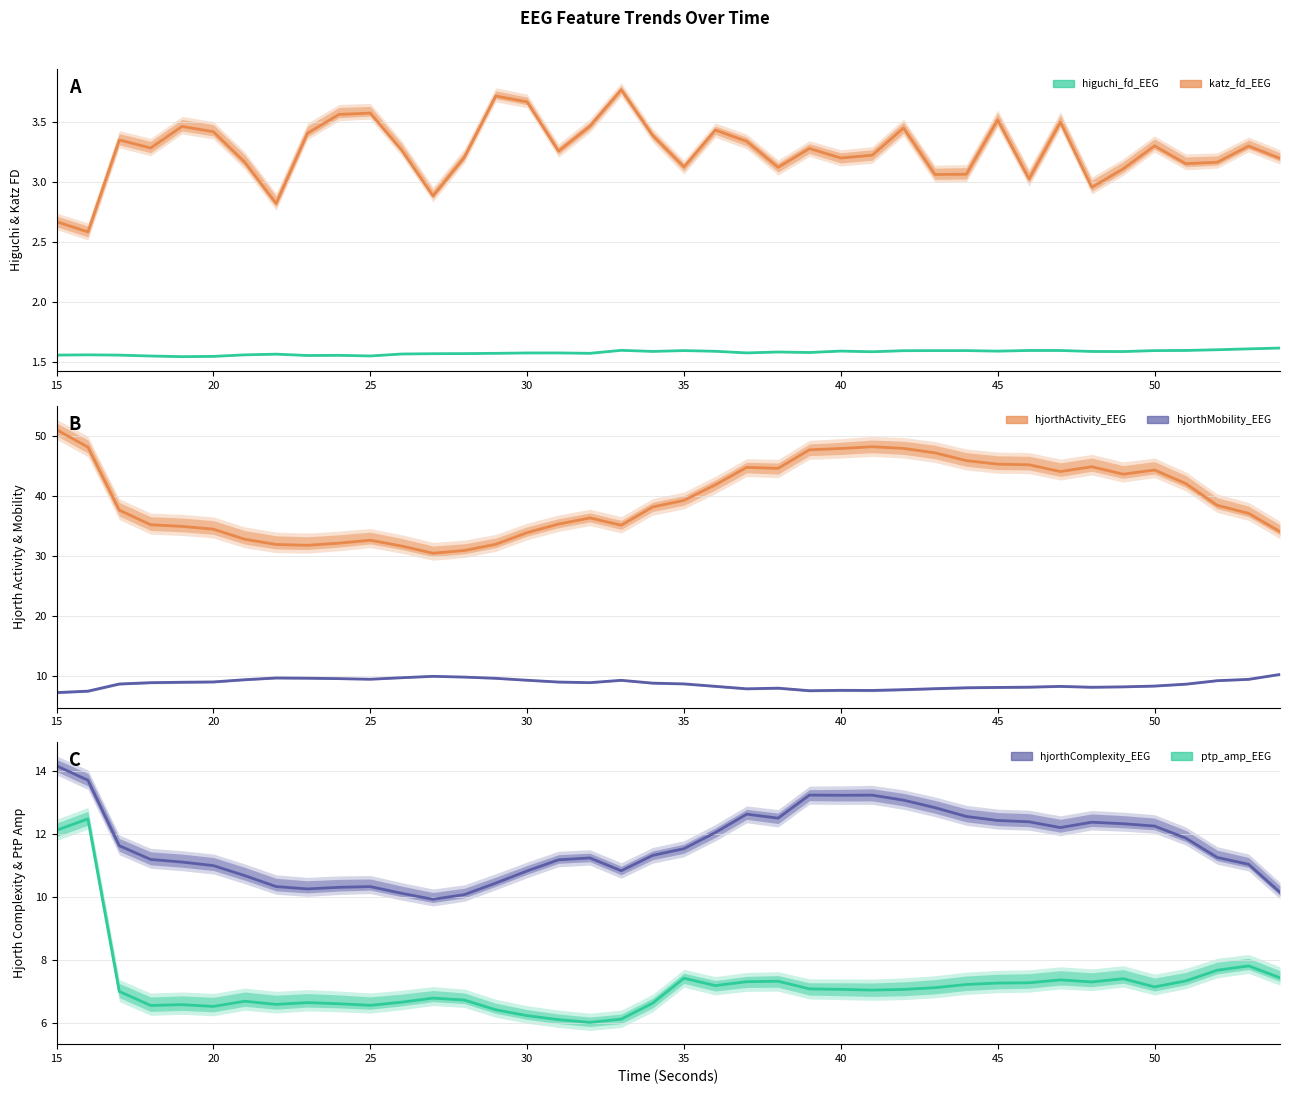

The value of ptp_amp_EEG at 31 is 12.3. True or false?

False